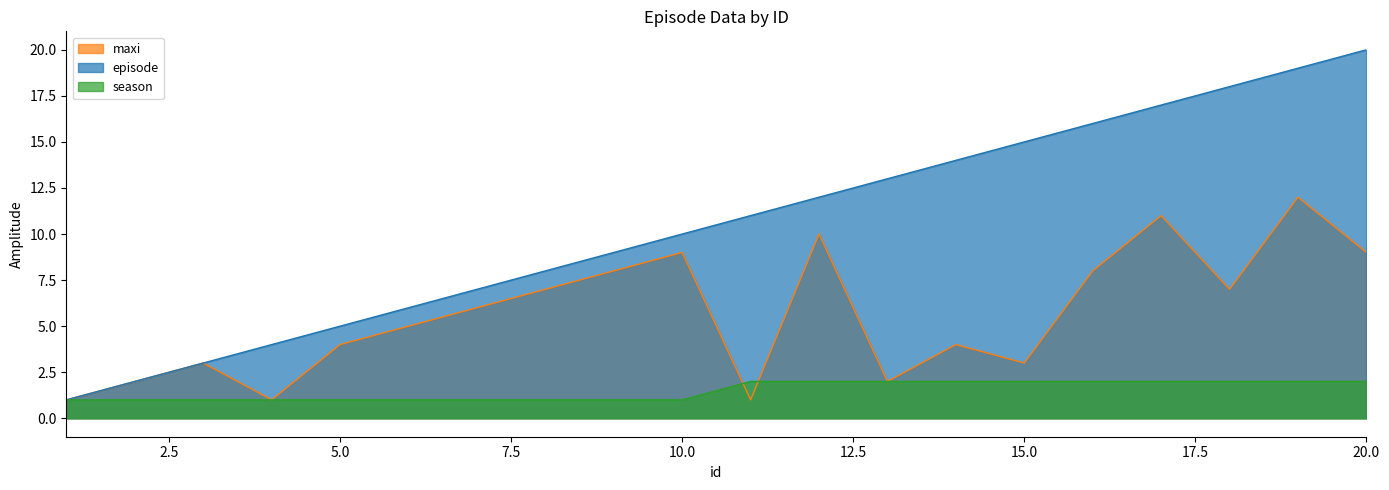

Does the chart have visible grid lines?

No